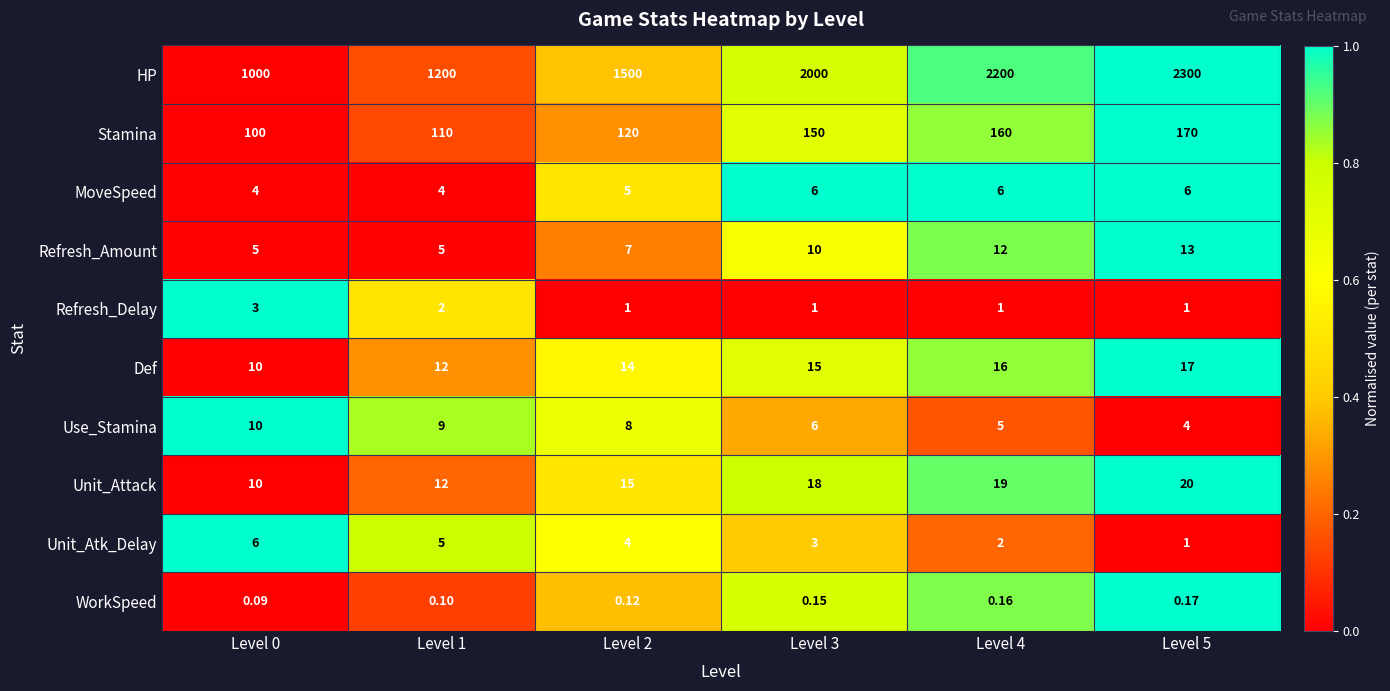

Is the value of HP at Level 0 greater than the value of Use_Stamina at Level 1?

Yes